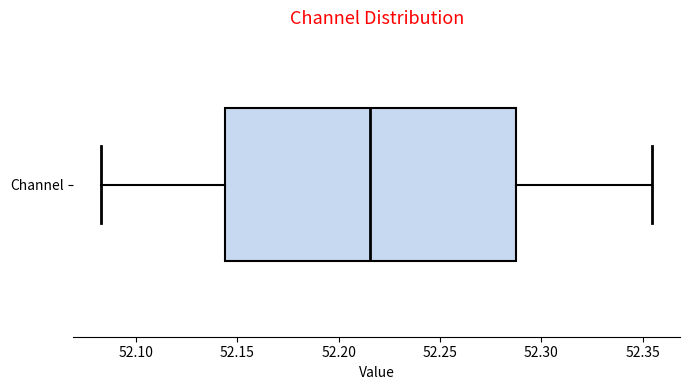

Read this box plot against the x-axis: the position of the median line, the range covered by the box, and the ends of both whiskers. The values are not printed on the chart, so give them approximately, as read against the axis.

median 52.215, box 52.145 to 52.285, whiskers 52.085 to 52.355